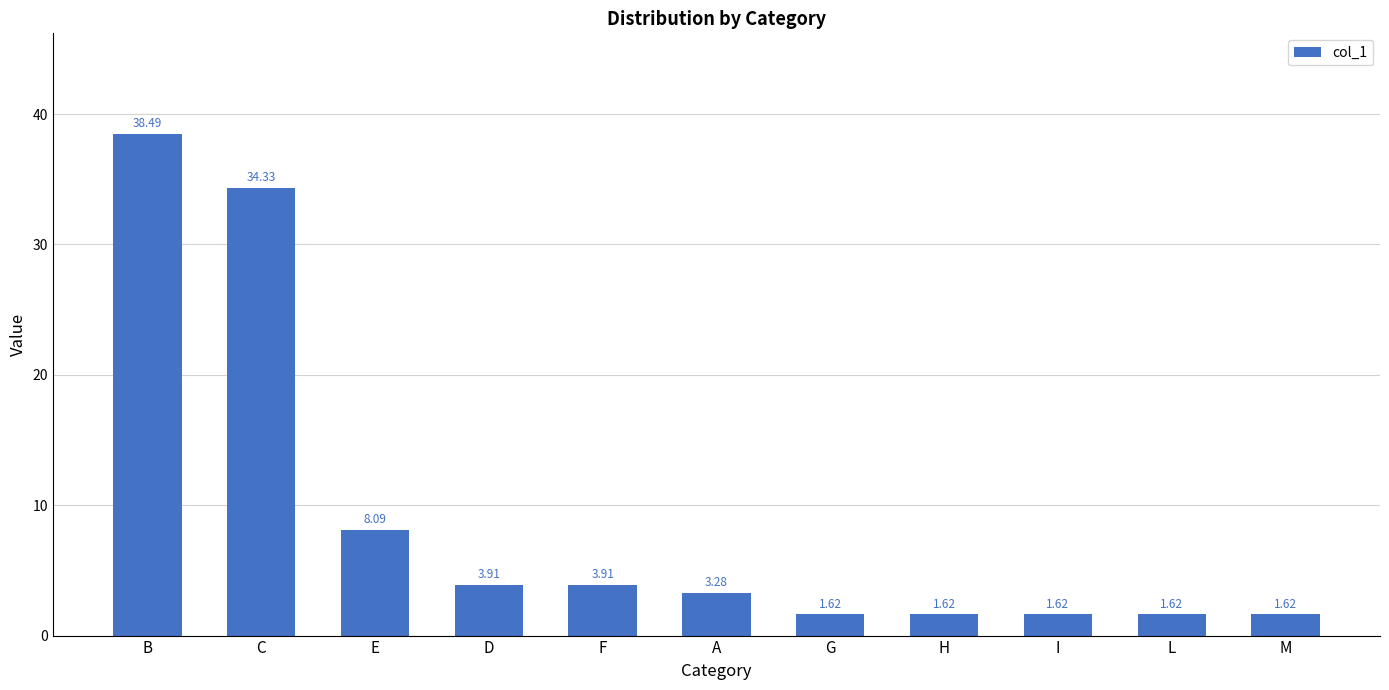

What is the label of the 2nd bar from the right?

L